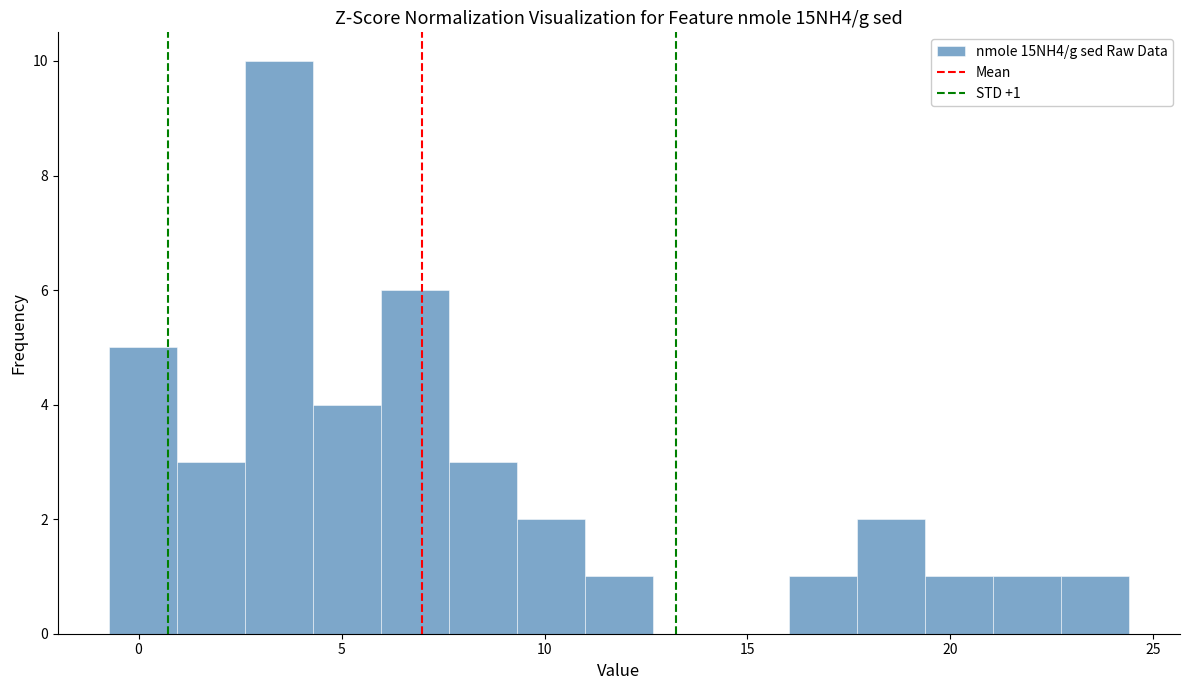

Read against the x-axis, roughly where is the centre of the tallest bar?

3.5